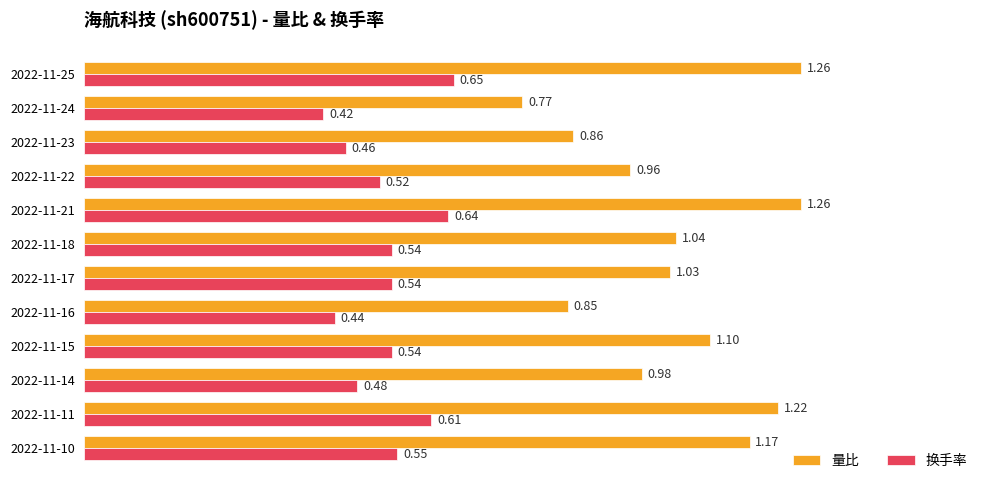

Which series changed the most between 2022-11-22 and 2022-11-11?

量比